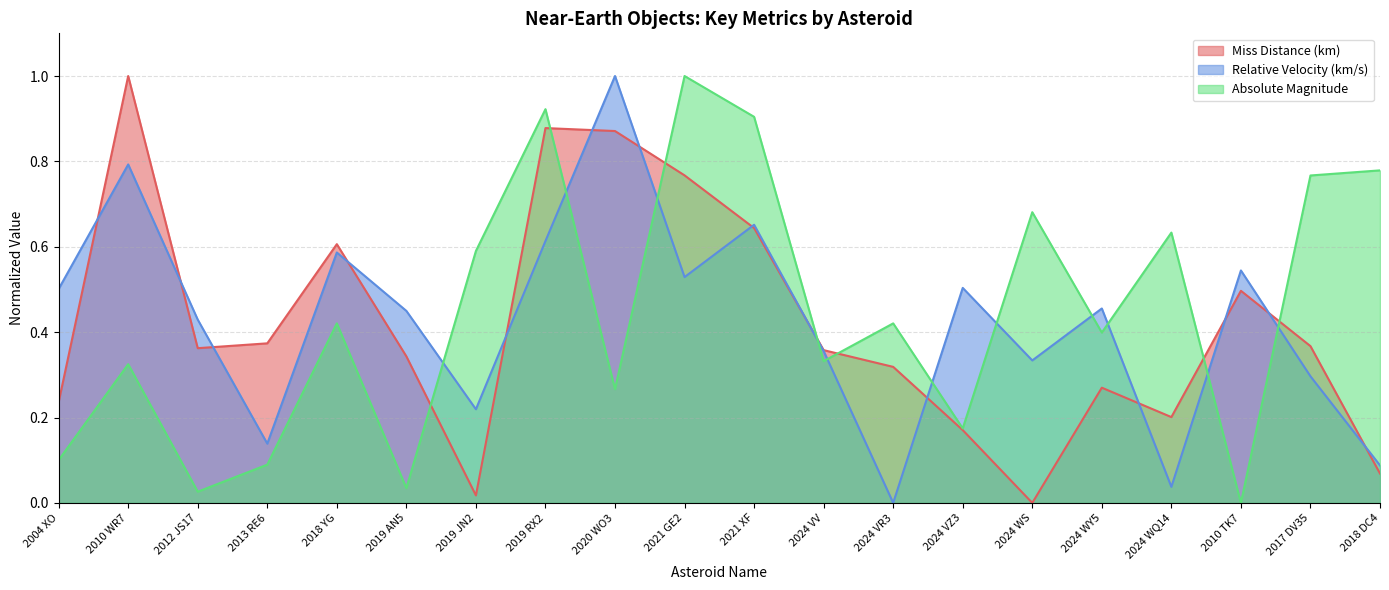

Reading left to right, list all the values displayed in this chart.

Miss Distance (km): 2004 XO=0.2	2010 WR7=1.0	2012 JS17=0.4	2013 RE6=0.4	2018 YG=0.6	2019 AN5=0.3	2019 JN2=0.0	2019 RX2=0.9	2020 WO3=0.9	2021 GE2=0.8	2021 XF=0.6	2024 VV=0.4	2024 VR3=0.3	2024 VZ3=0.2	2024 WS=0.0	2024 WY5=0.3	2024 WQ14=0.2	2010 TK7=0.5	2017 DV35=0.4	2018 DC4=0.1
Relative Velocity (km/s): 2004 XO=0.5	2010 WR7=0.8	2012 JS17=0.4	2013 RE6=0.1	2018 YG=0.6	2019 AN5=0.4	2019 JN2=0.2	2019 RX2=0.6	2020 WO3=1.0	2021 GE2=0.5	2021 XF=0.7	2024 VV=0.4	2024 VR3=0.0	2024 VZ3=0.5	2024 WS=0.3	2024 WY5=0.5	2024 WQ14=0.0	2010 TK7=0.5	2017 DV35=0.3	2018 DC4=0.1
Absolute Magnitude: 2004 XO=0.1	2010 WR7=0.3	2012 JS17=0.0	2013 RE6=0.1	2018 YG=0.4	2019 AN5=0.0	2019 JN2=0.6	2019 RX2=0.9	2020 WO3=0.3	2021 GE2=1.0	2021 XF=0.9	2024 VV=0.3	2024 VR3=0.4	2024 VZ3=0.2	2024 WS=0.7	2024 WY5=0.4	2024 WQ14=0.6	2010 TK7=0.0	2017 DV35=0.8	2018 DC4=0.8